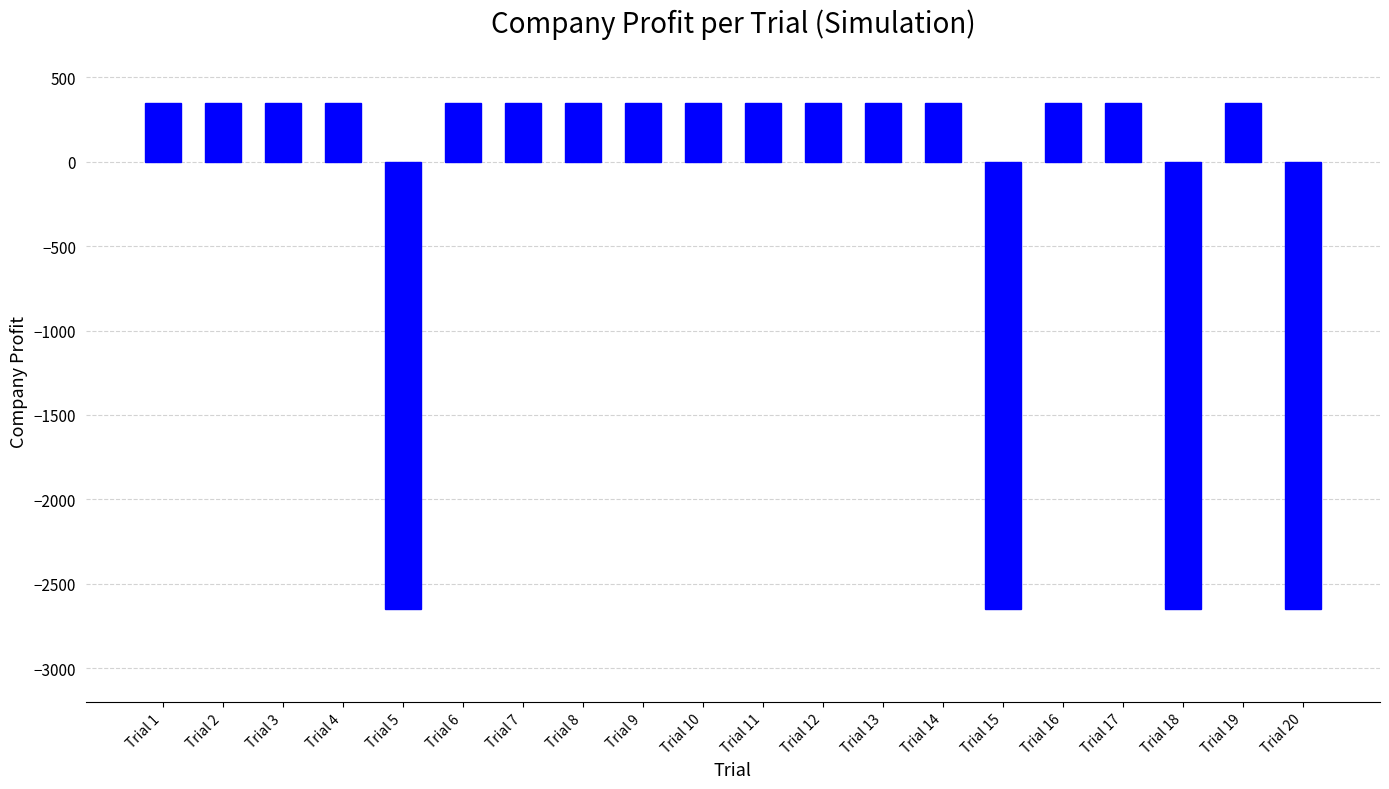

Which has a higher value, Trial 10 or Trial 20?

Trial 10